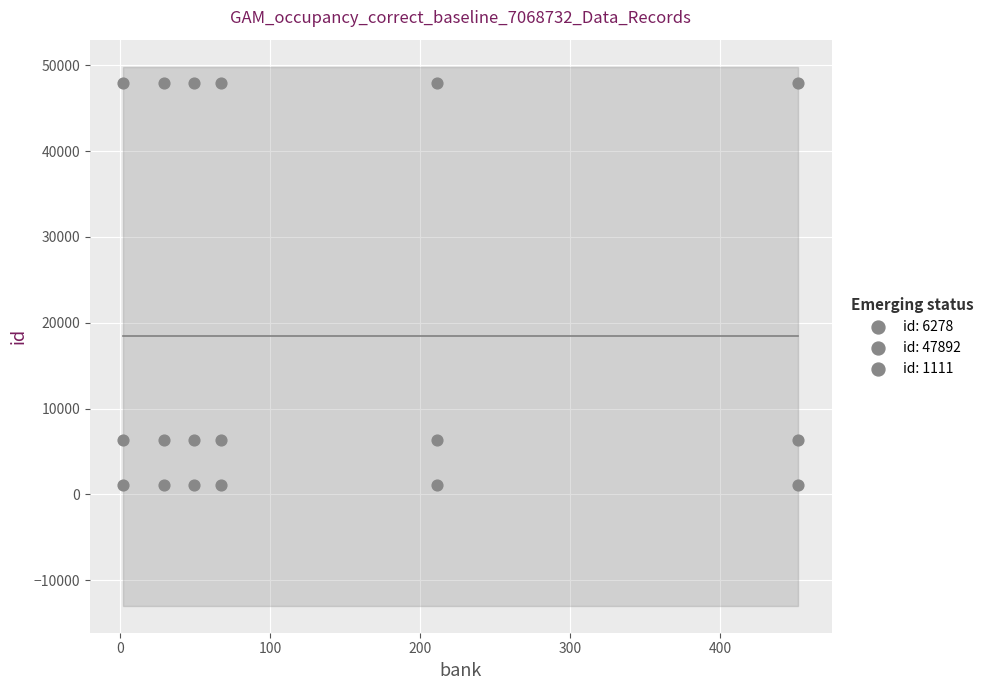

Count the number of points in this scatter plot.

18